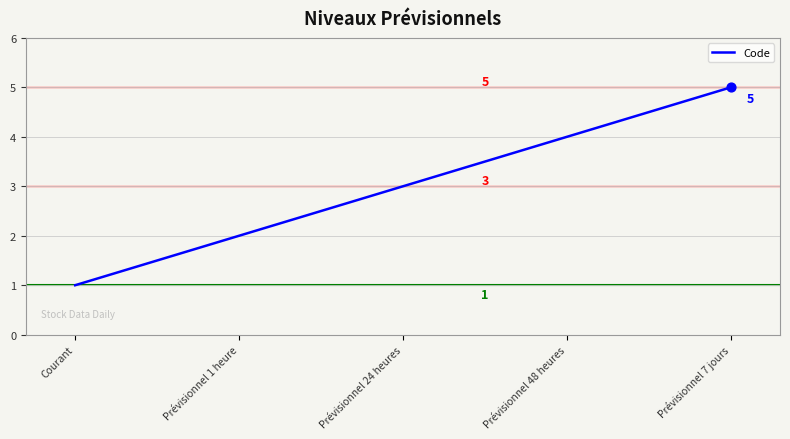

Approximately how many times larger is the value at Prévisionnel 48 heures compared to Courant?

4.0